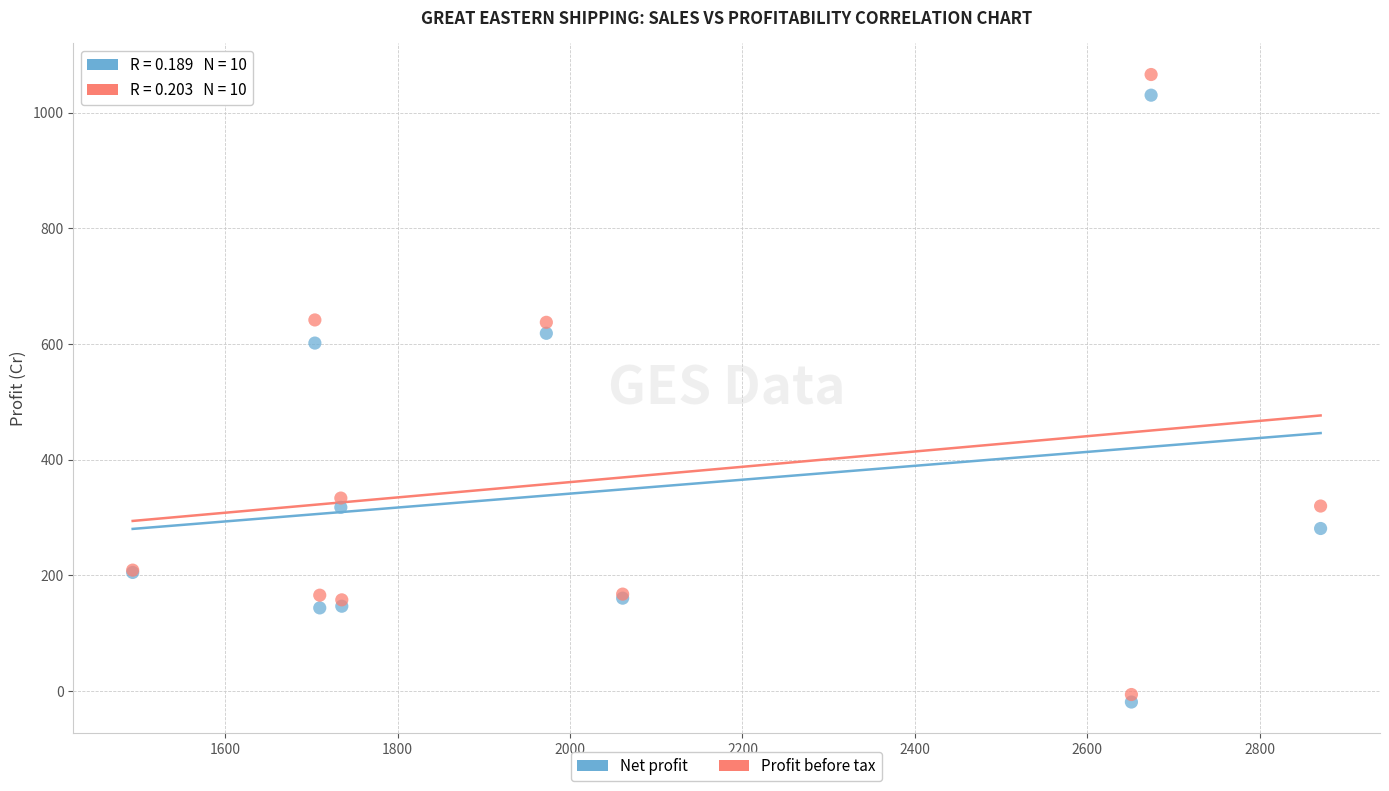

What is the X range (max minus min) for the scatter plot?

1378.2